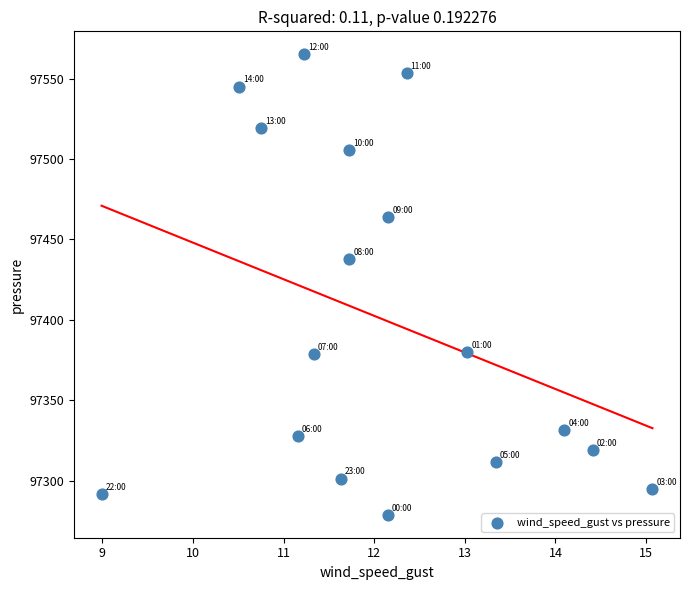

What is the range of X values (max minus min)?

6.1